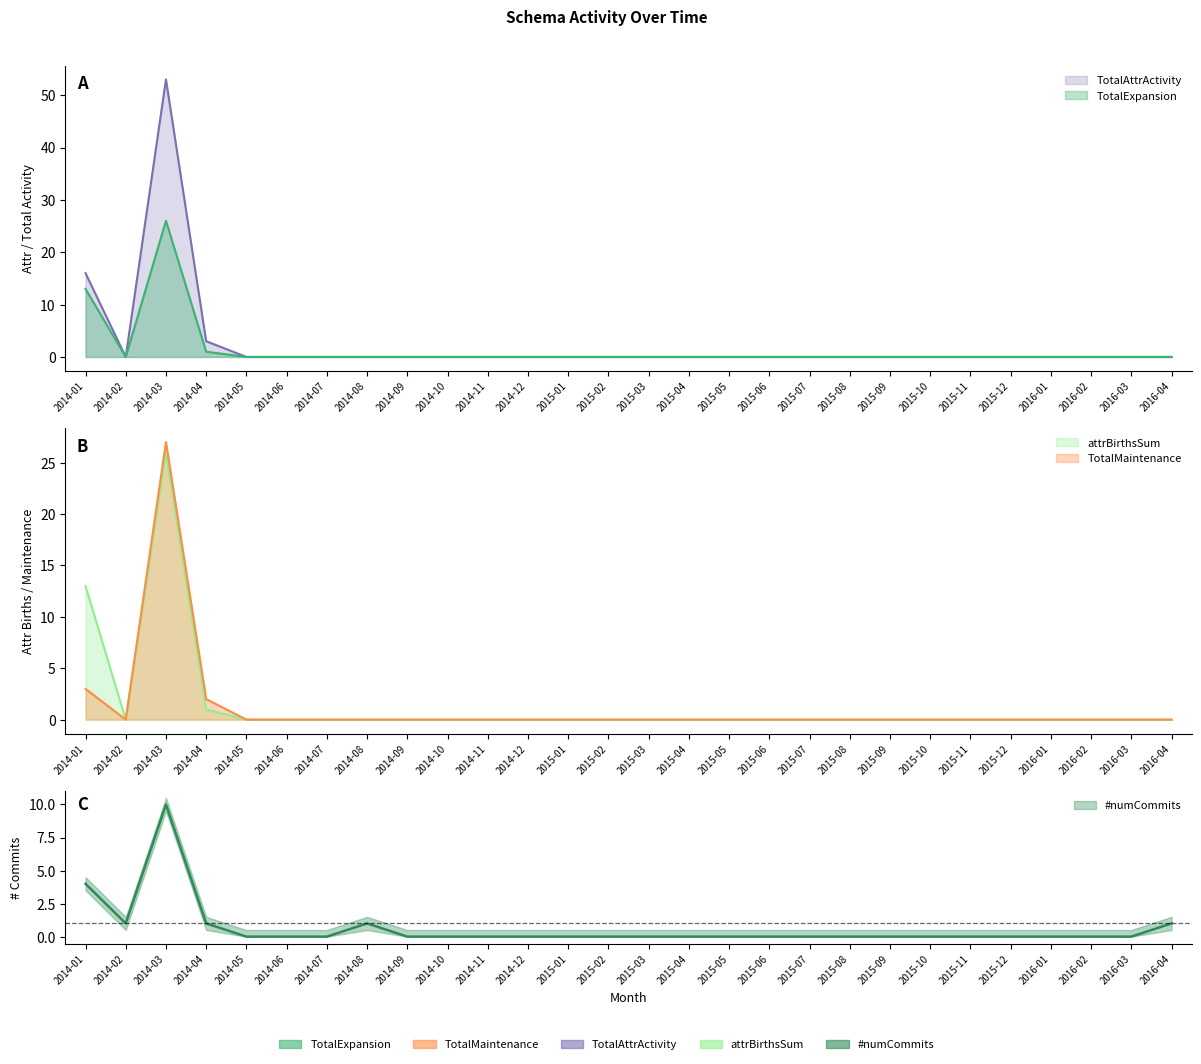

Rank the series by their maximum value, from highest to lowest.

TotalAttrActivity, TotalMaintenance, attrBirthsSum, TotalExpansion, #numCommits